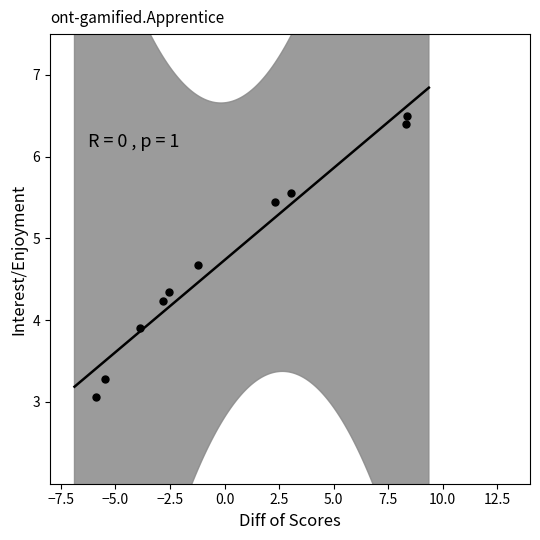

What Y value in the scatter plot is closest to 4?

3.9